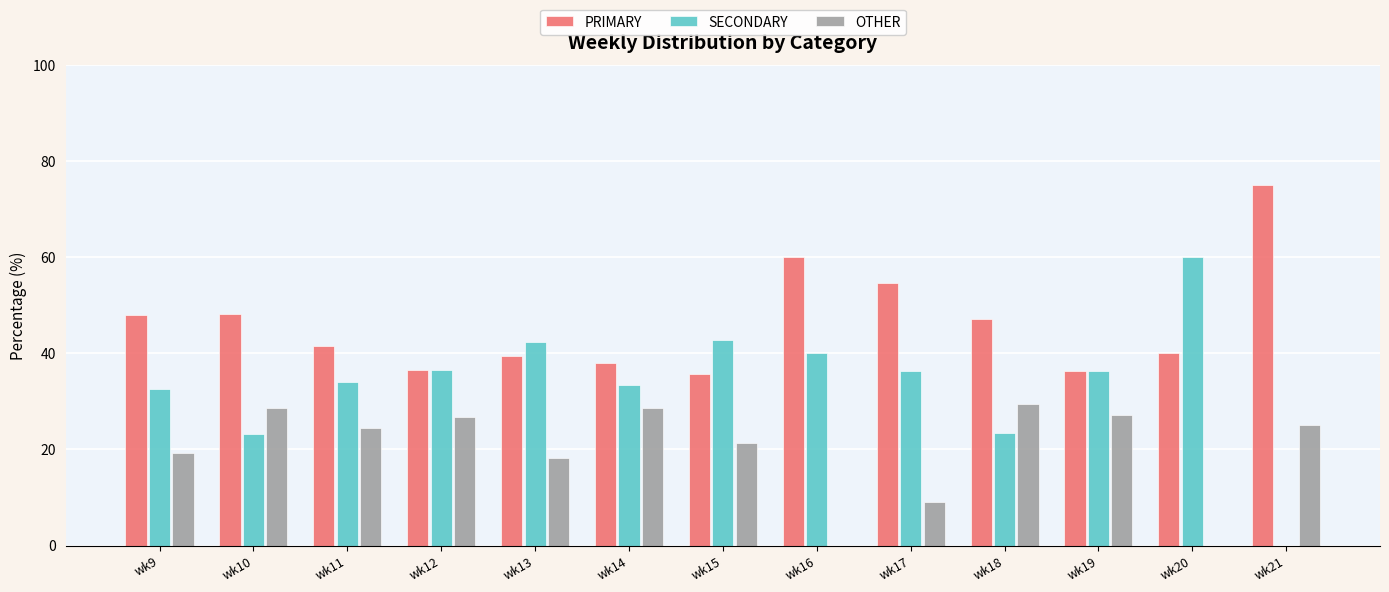

What is the sum of the PRIMARY values at wk20 and wk10?

88.2